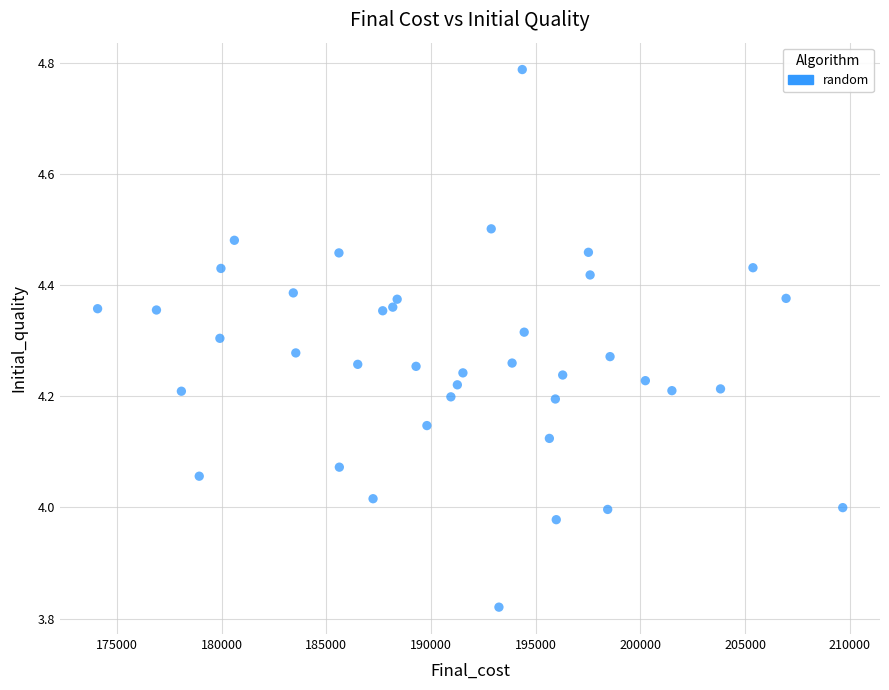

What is the range of X values (max minus min)?

35587.0